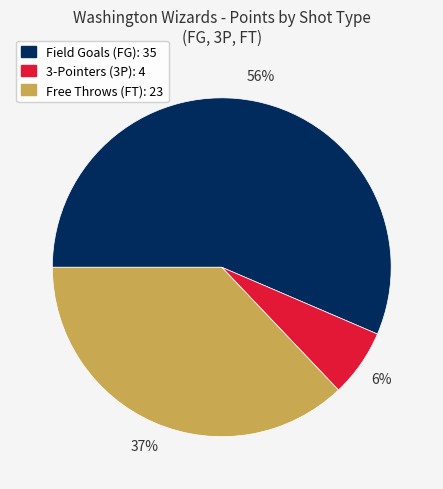

Does any single category account for the majority?

Yes